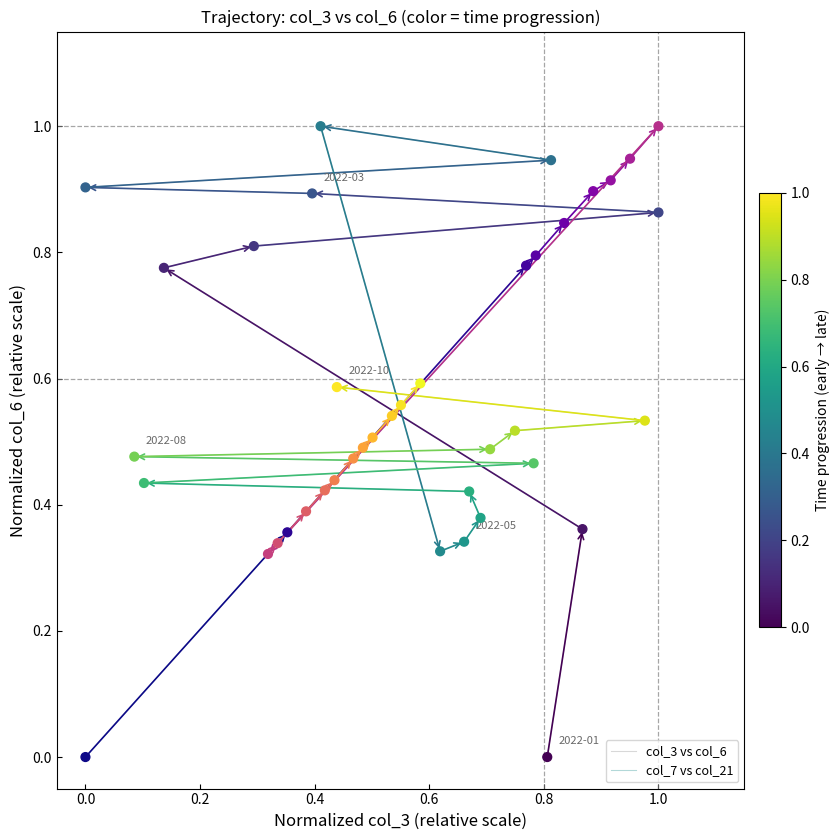

Which series contains the lowest Y value?

col_3 vs col_6